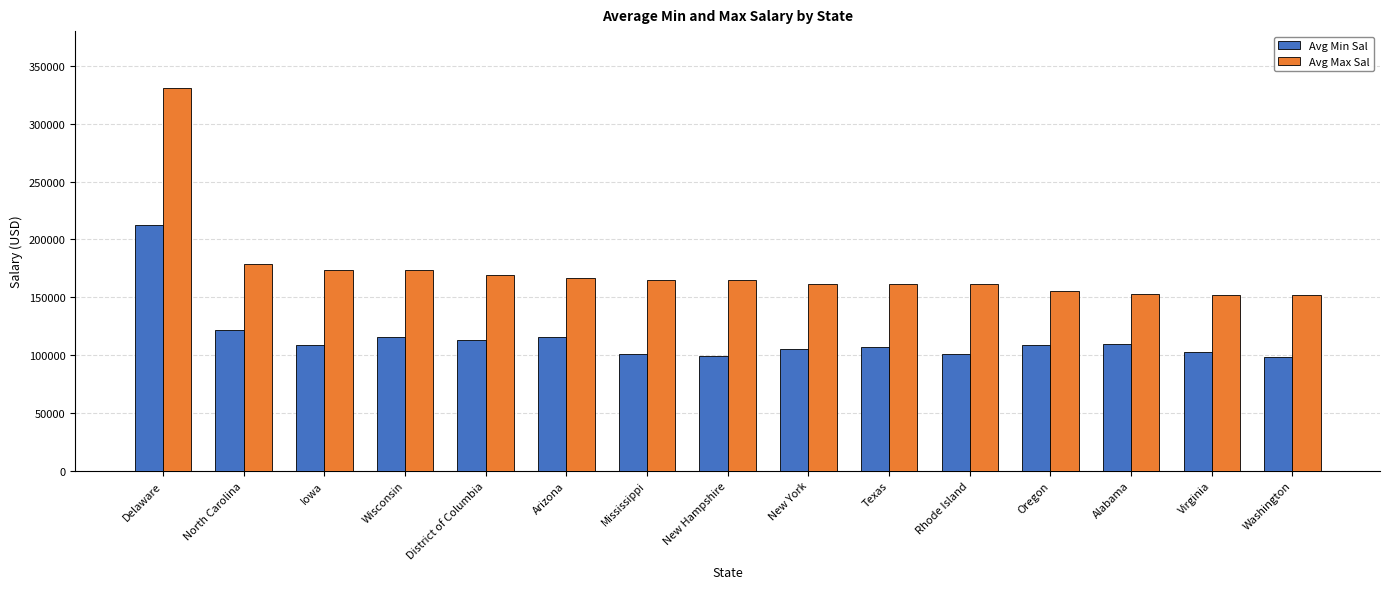

What is the sum of all Avg Min Sal values?

1717334